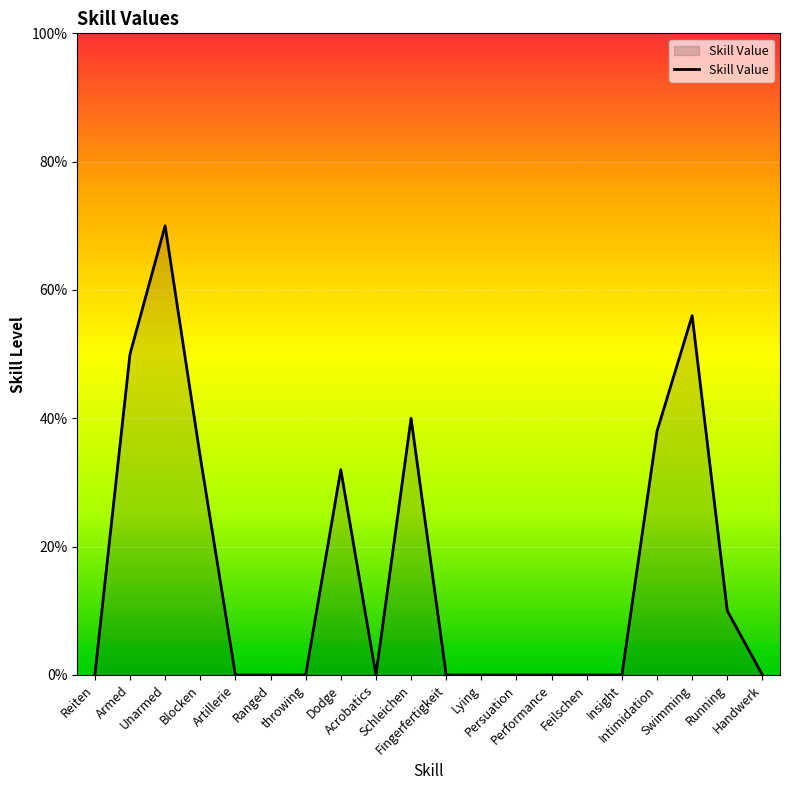

Reading left to right, extract all data points from this chart.

Reiten=0	Armed=50	Unarmed=70	Blocken=34	Artillerie=0	Ranged=0	throwing=0	Dodge=32	Acrobatics=0	Schleichen=40	Fingerfertigkeit=0	Lying=0	Persuation=0	Performance=0	Feilschen=0	Insight=0	Intimidation=38	Swimming=56	Running=10	Handwerk=0